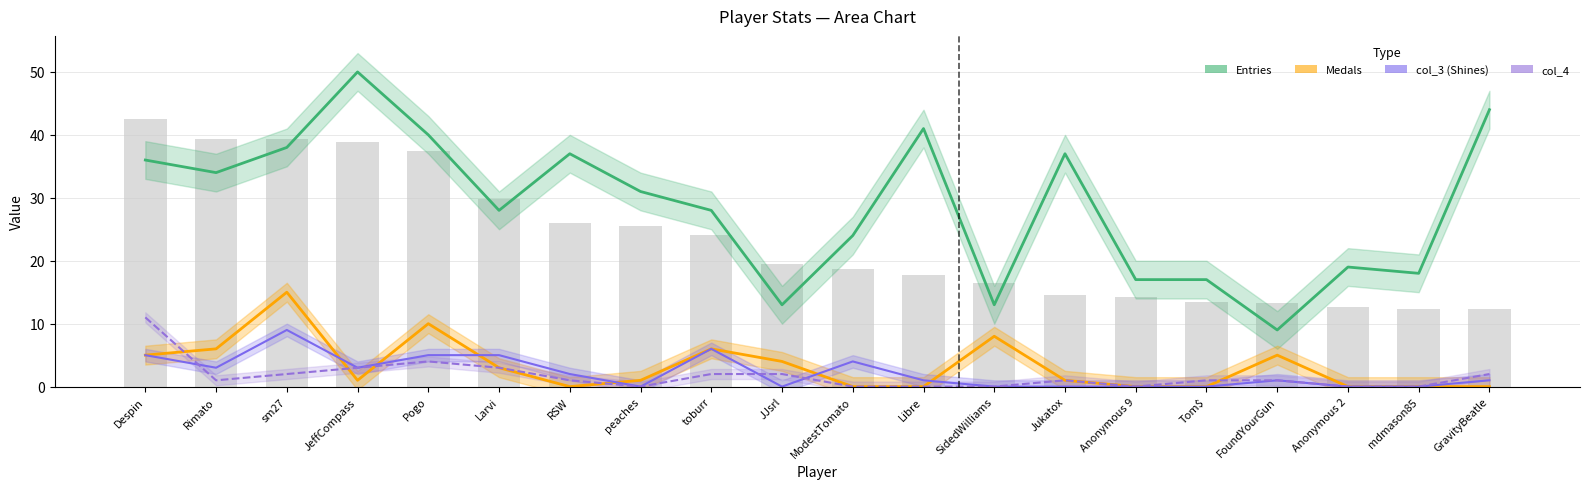

The col_3 (Shines) series shows 6 at mdmason85. True or false?

False